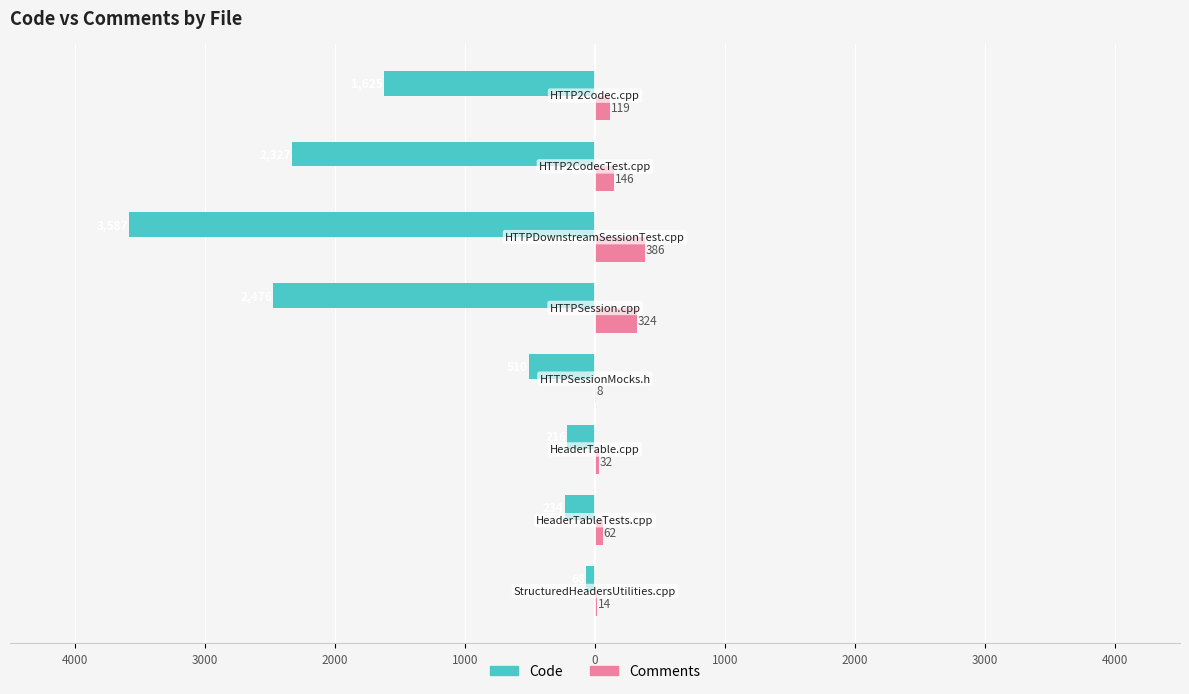

Reading left to right, extract all data points from this chart.

Code: -68	-234	-216	-510	-2476	-3587	-2327	-1625
Comments: 14	62	32	8	324	386	146	119